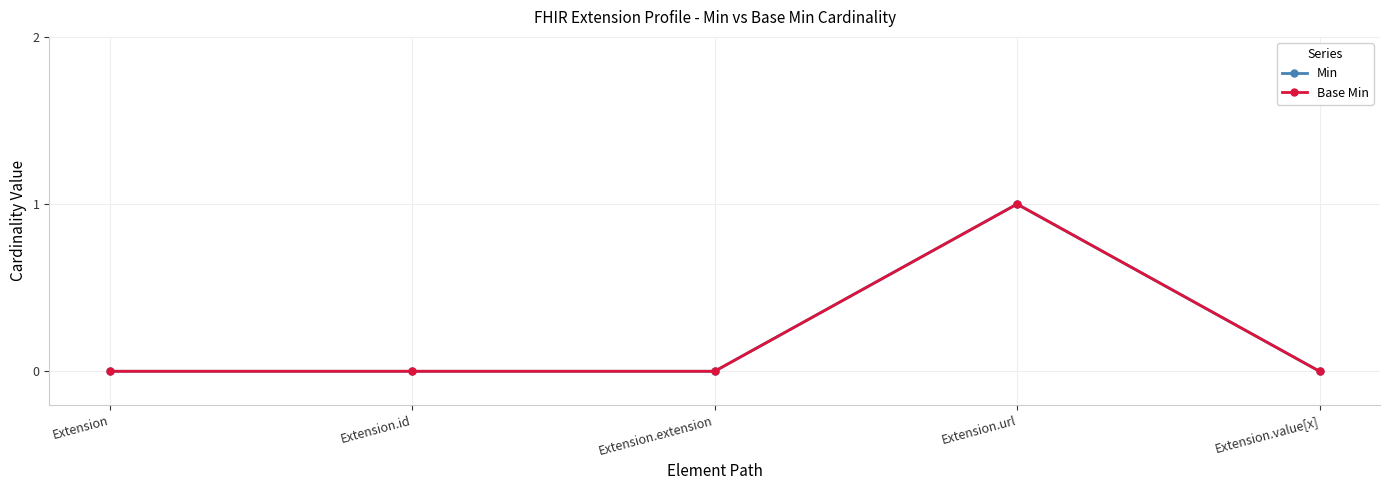

True or false: Base Min and Min cross at least once.

False